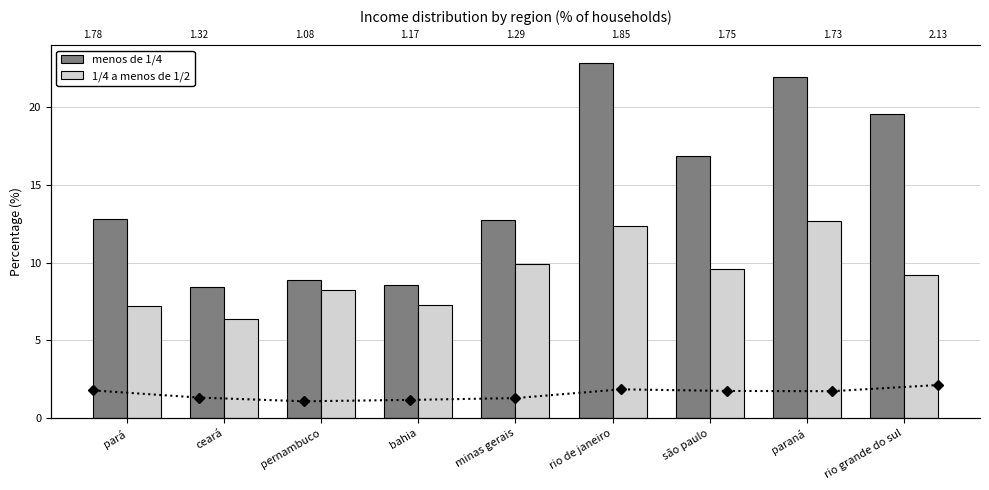

Are the bars horizontal?

No